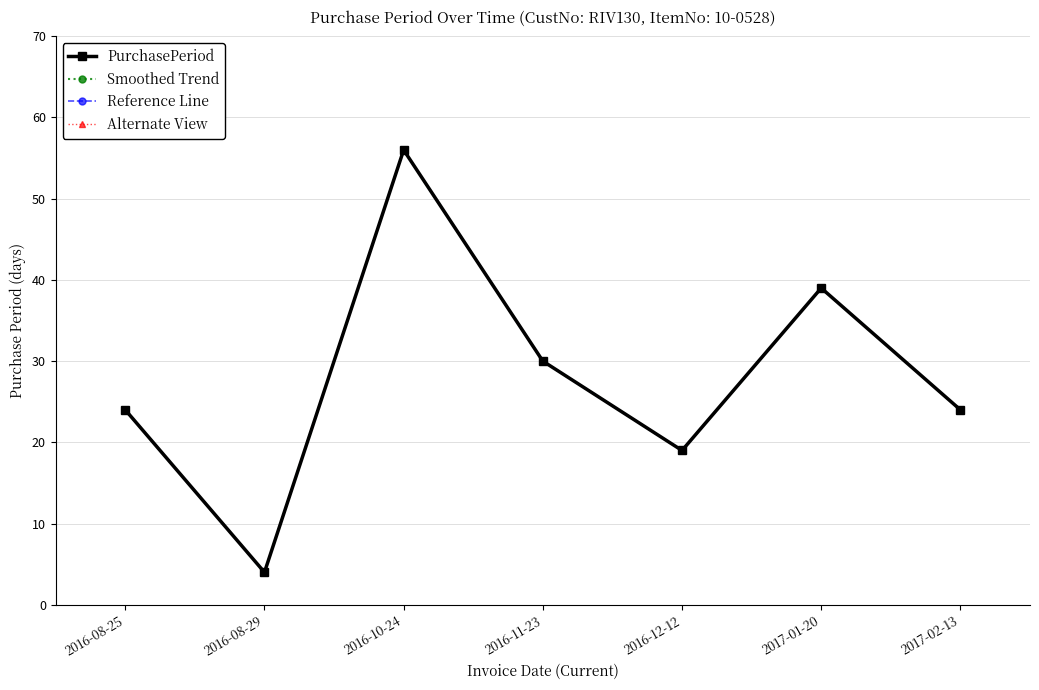

What is the approximate value of PurchasePeriod at 2017-01-20, to the nearest 5?

40